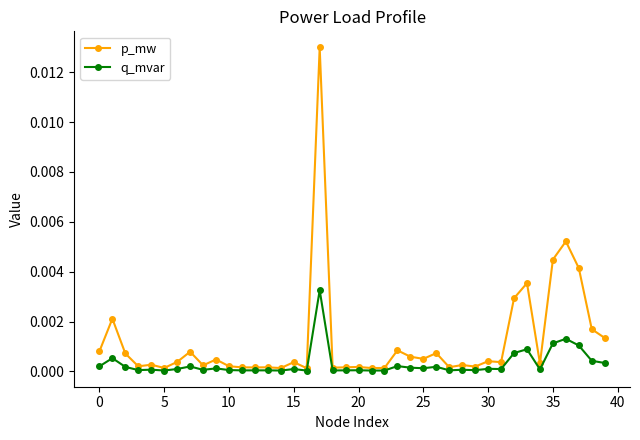

How many series are shown in this chart?

2